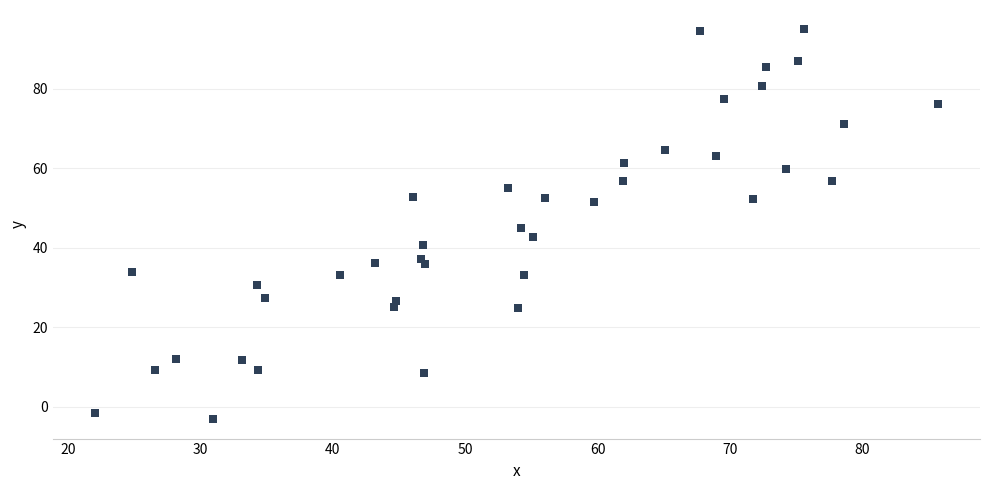

What is the range of X values (max minus min)?

63.6